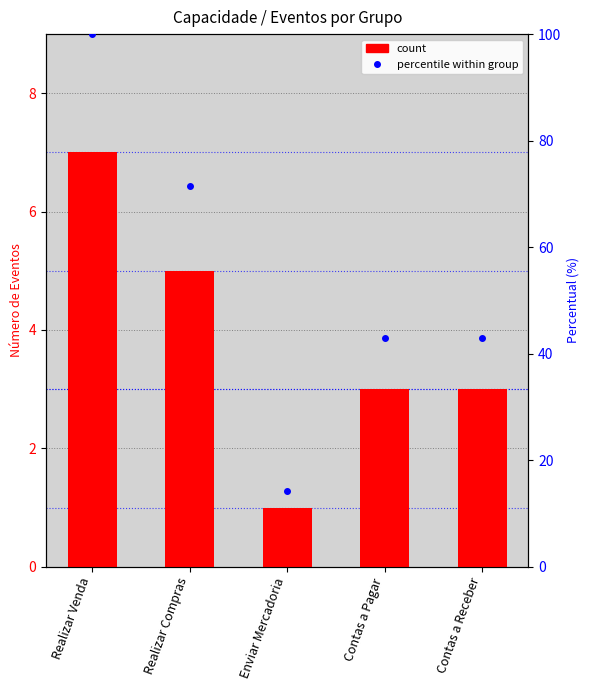

What value does the count series have at Enviar Mercadoria?

1.0